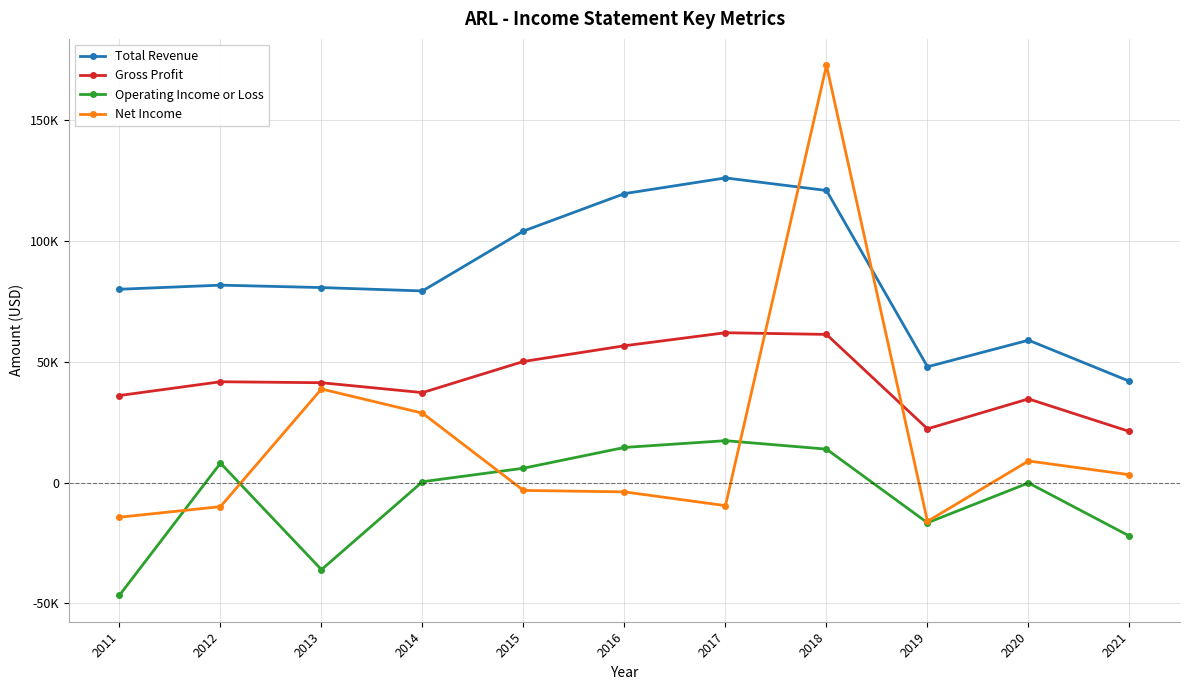

Is this an area chart (filled region under the line)?

No